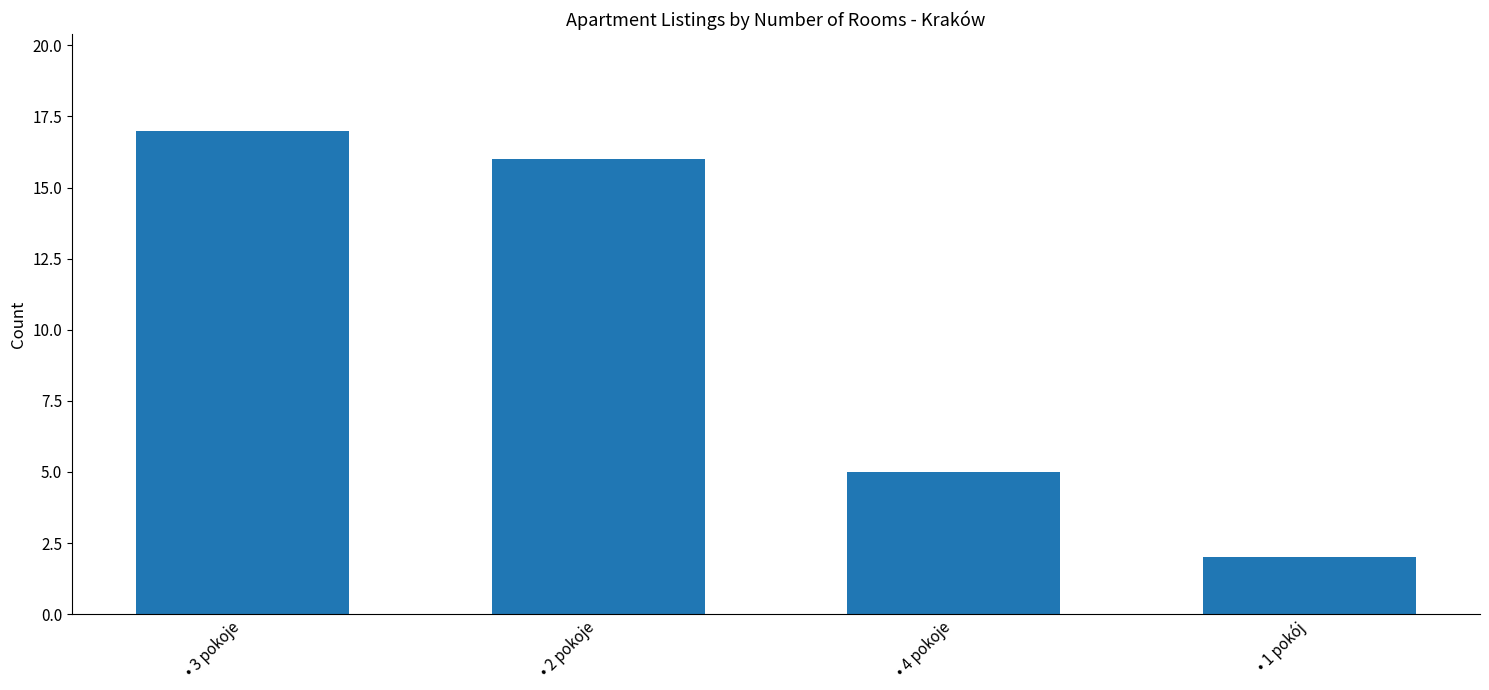

What is the ratio of the value at • 2 pokoje to the value at • 4 pokoje?

3.2